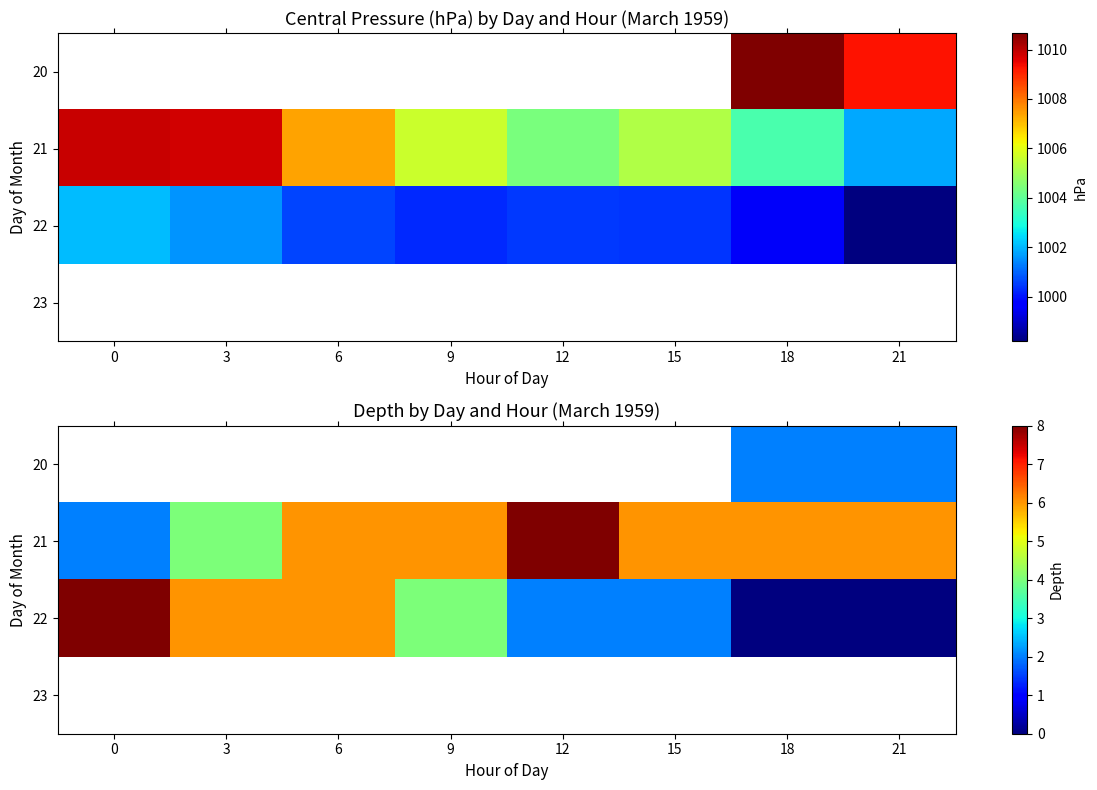

Count the number of data series in this chart.

4